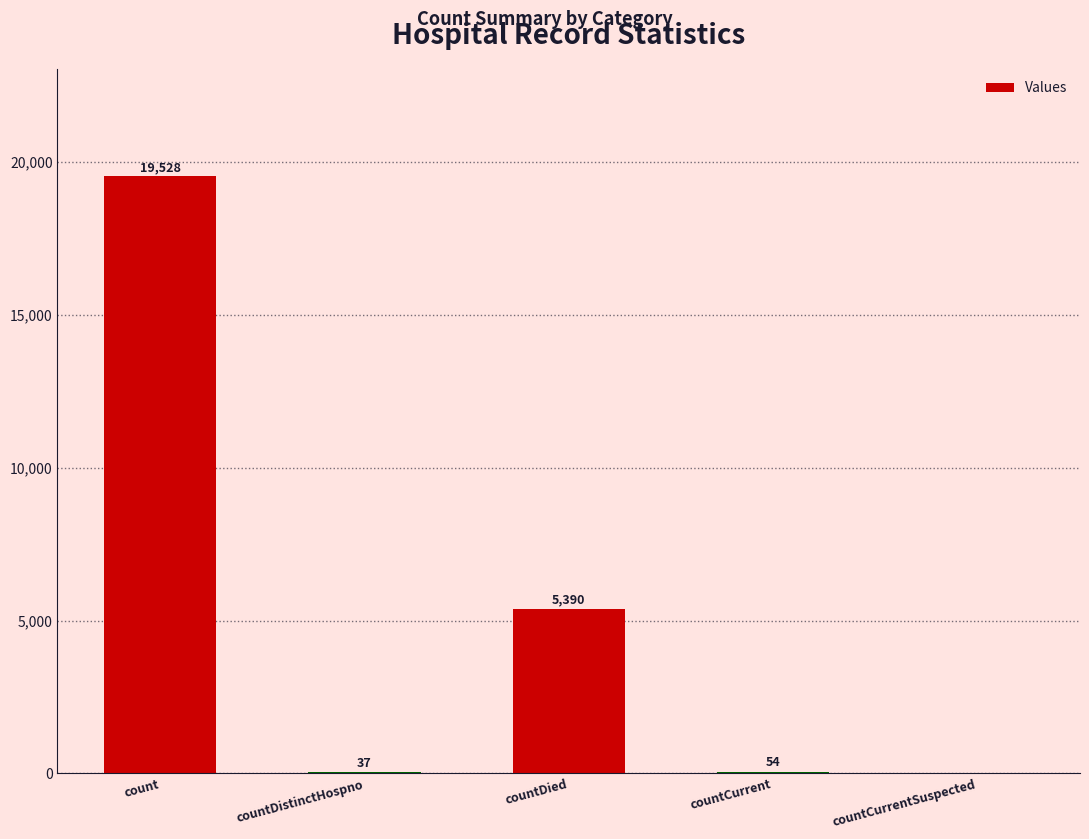

What is the sum of the values at countCurrentSuspected and countDied?

5390